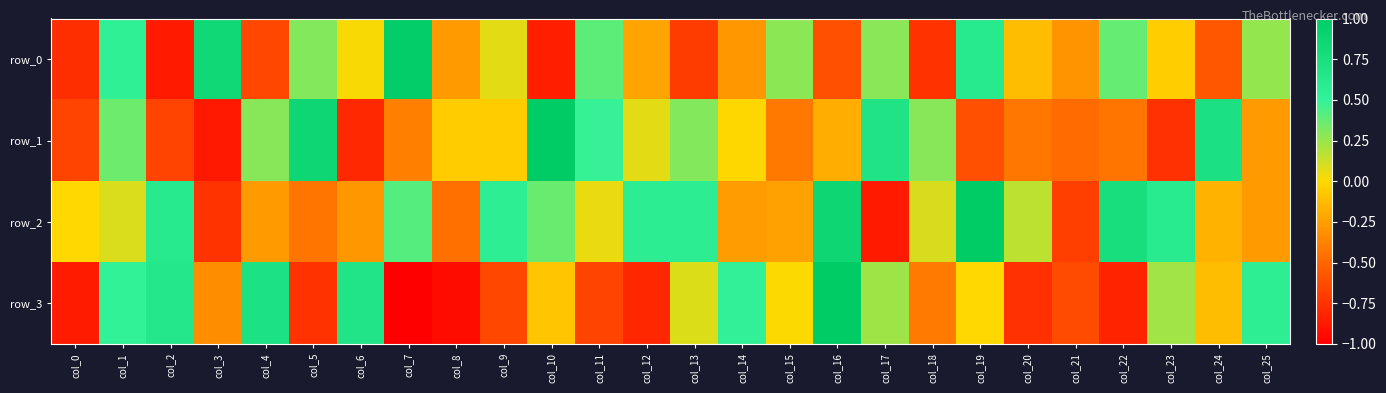

Where does the row_0 series first go above 0?

col_1